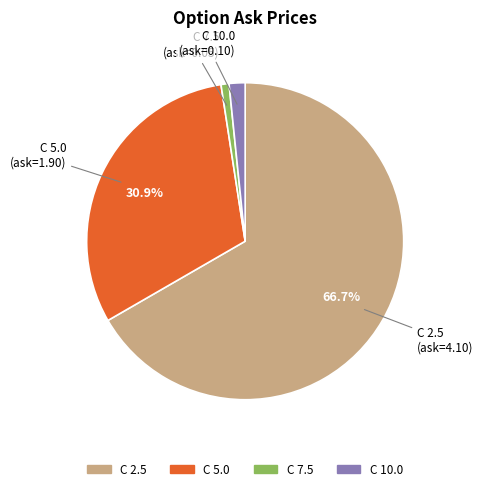

Does any single category account for the majority?

Yes